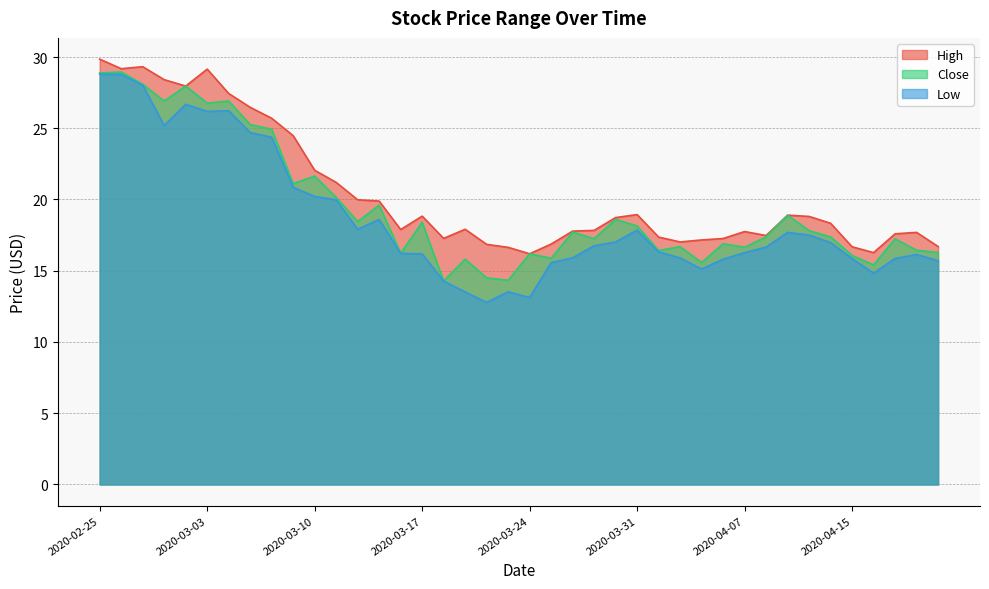

At which category does High reach its first local valley?

2020-02-26